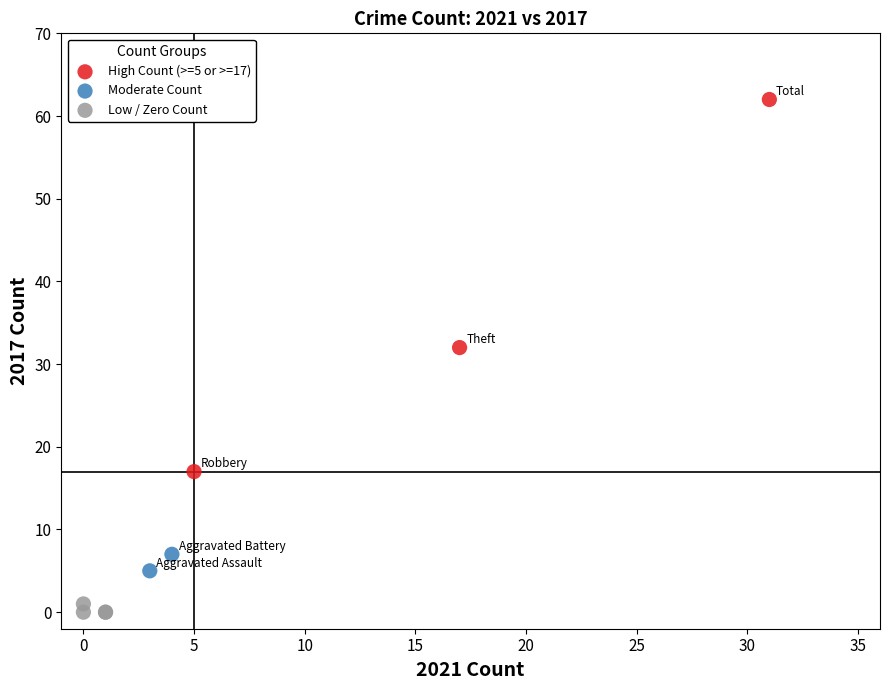

Which series reaches the maximum Y coordinate?

High Count (>=5 or >=17)